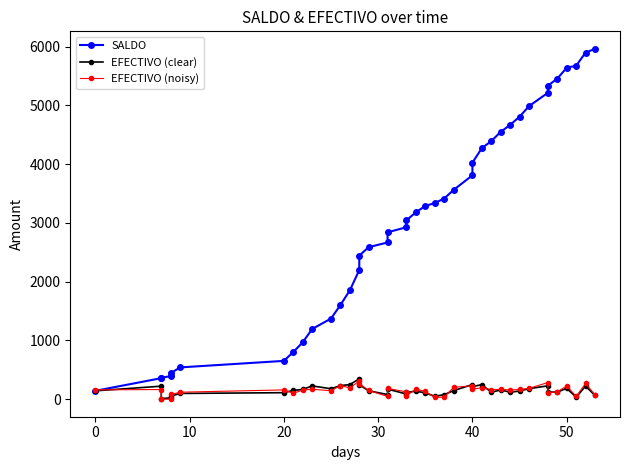

At how many categories does at least one series exceed 2905?

22